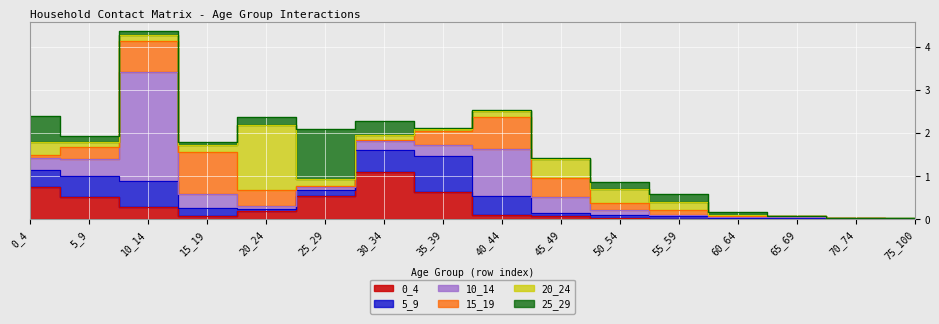

Where is the first local minimum for 25_29?

15_19